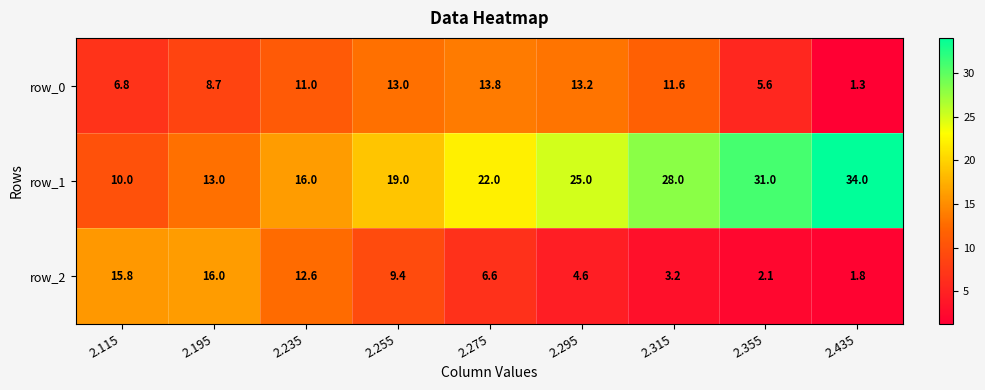

Which series has the largest range (max minus min)?

row_1